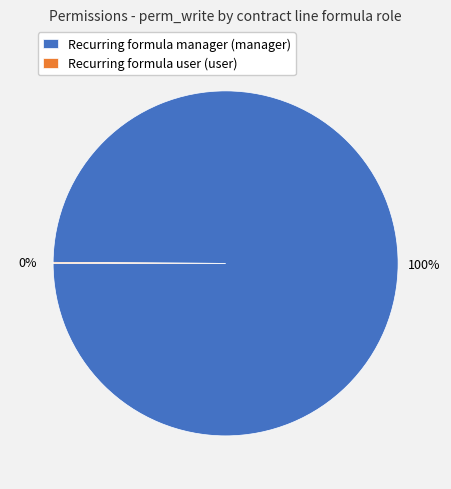

Does any single category account for the majority?

Yes